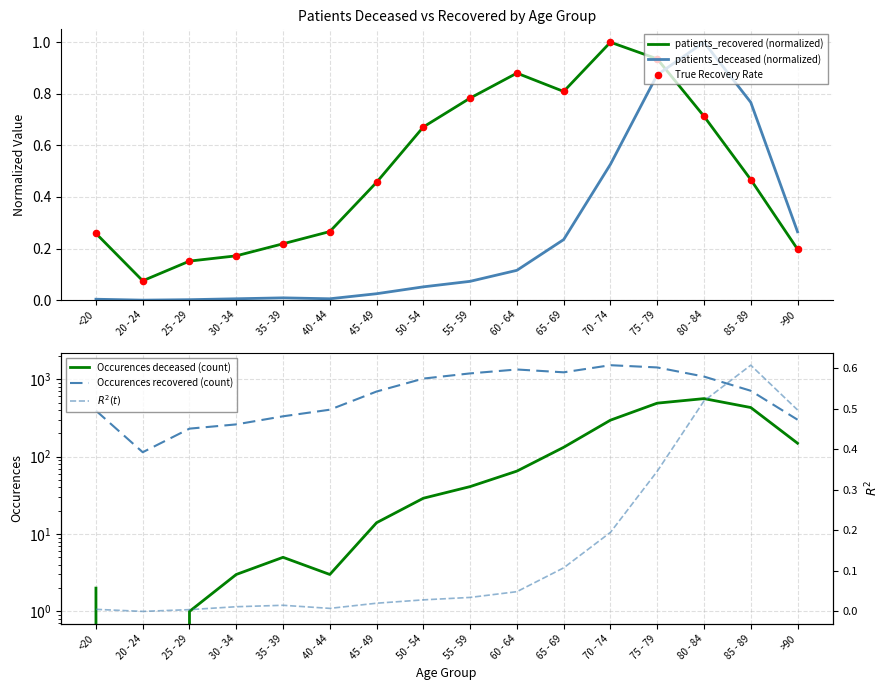

Which series has the largest Y range (max minus min)?

Occurences recovered (count)